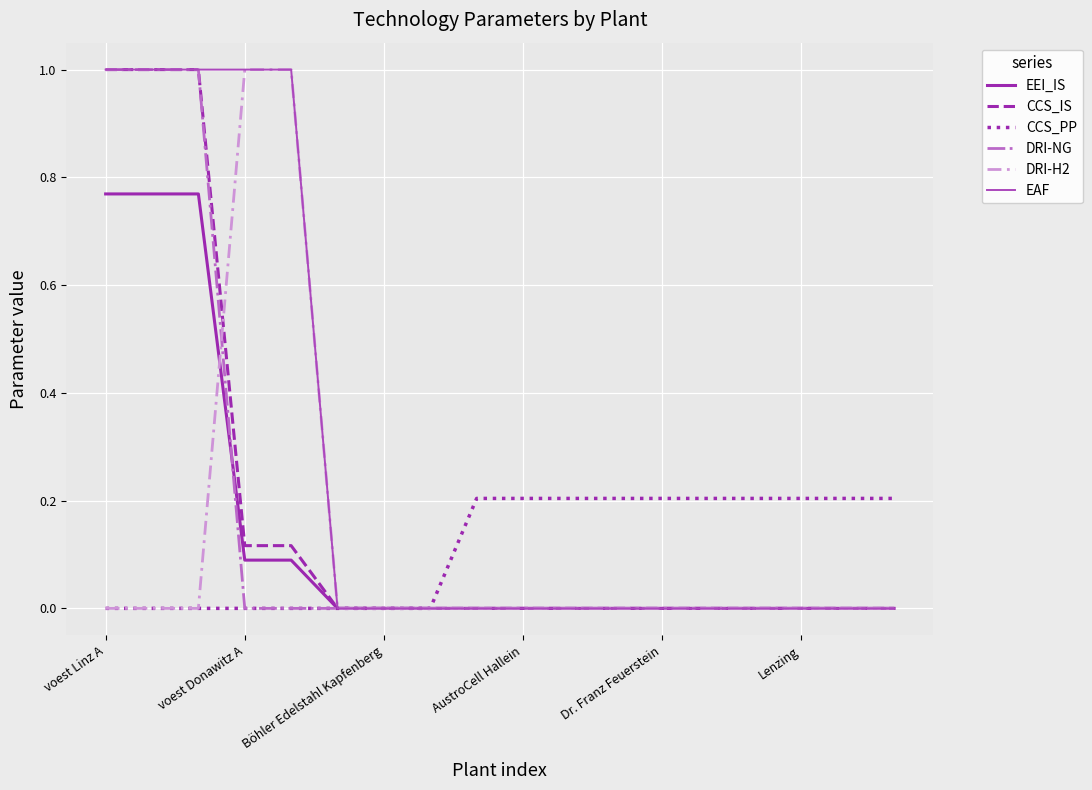

Which series has the largest total across all categories?

EAF